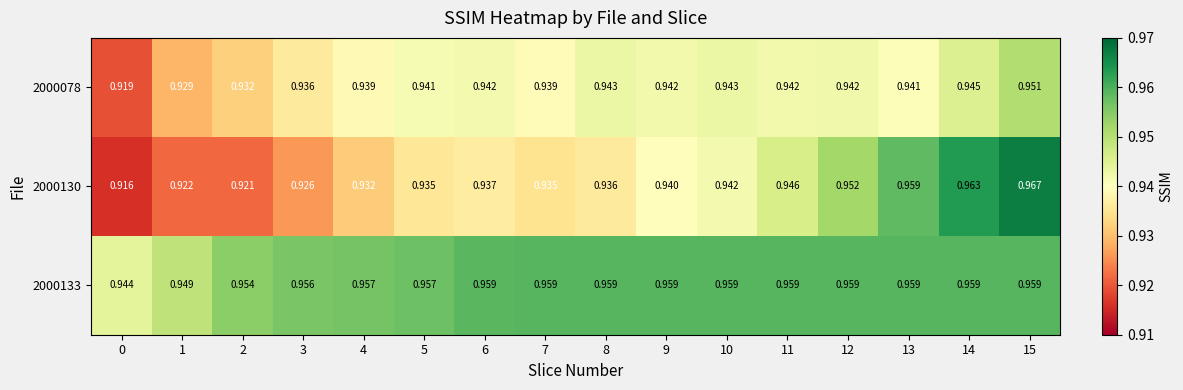

Is the value of 2000078 at 9 greater than the value of 2000133 at 2?

No